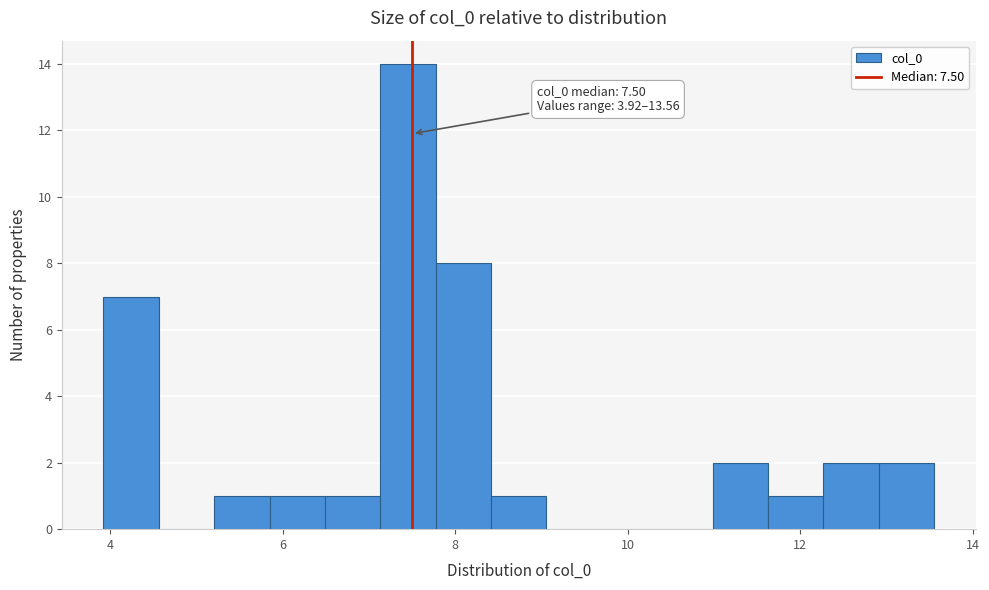

Read against the x-axis, roughly where is the centre of the tallest bar?

7.4